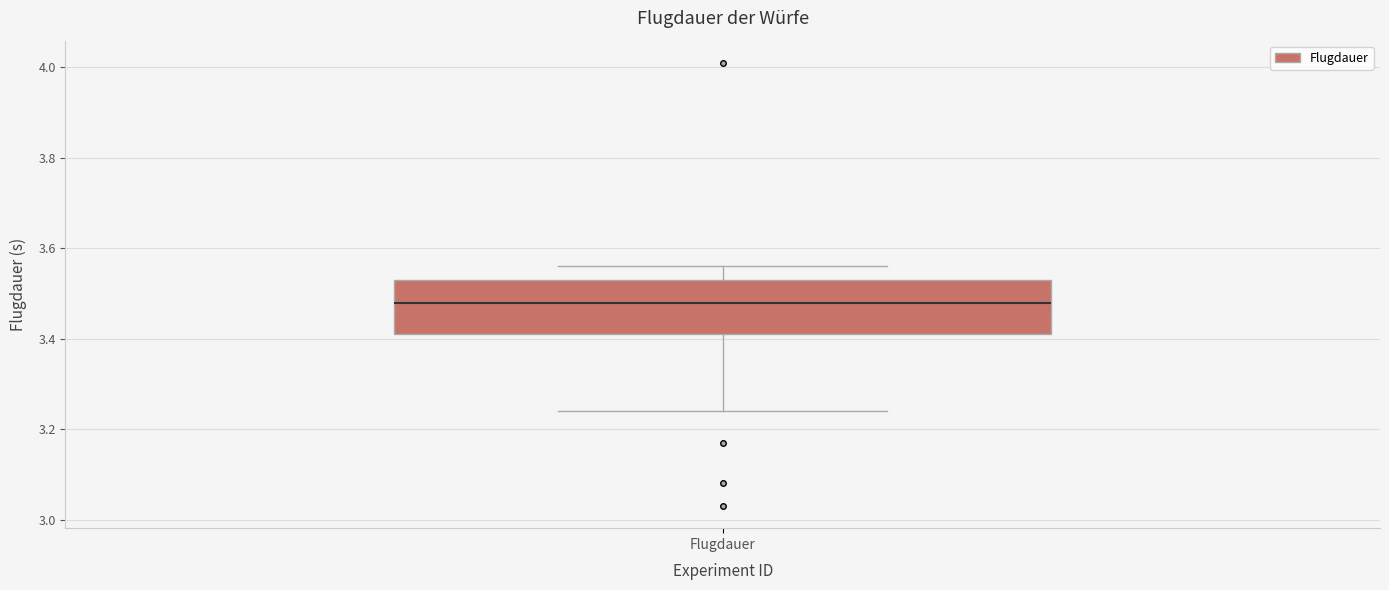

Transcribe this box plot: give where the median line is, the range the box spans, and where the two whiskers end, as read against the y-axis. The values are not printed on the chart, so give them approximately, as read against the axis.

median 3.48, box 3.42 to 3.54, whiskers 3.24 to 3.56